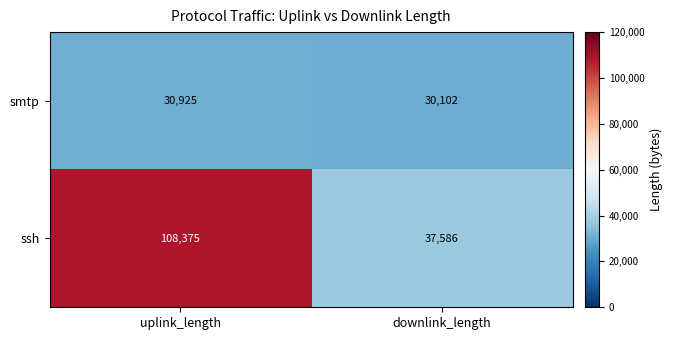

Rank the series at downlink_length from lowest to highest value.

smtp, ssh